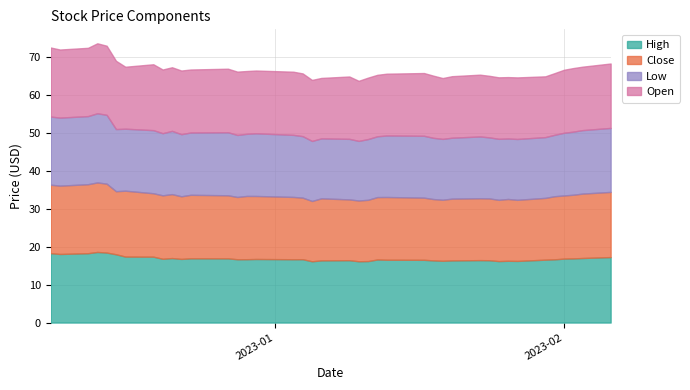

The value of High at 10 is 30.0. True or false?

False